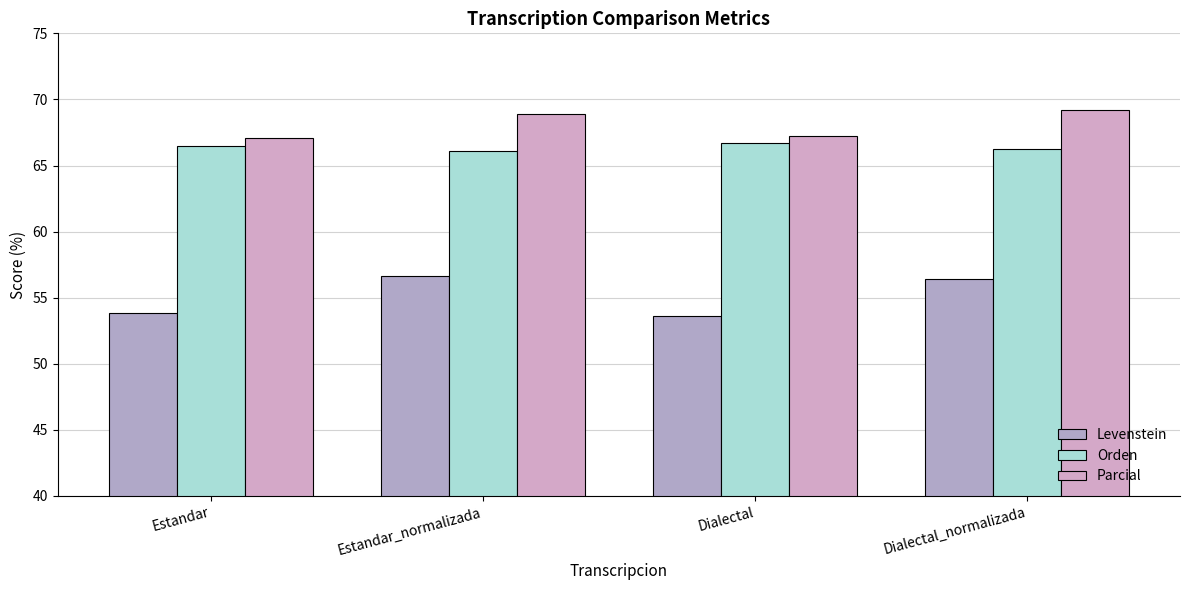

What are all the series names shown in the legend?

Levenstein, Orden, Parcial